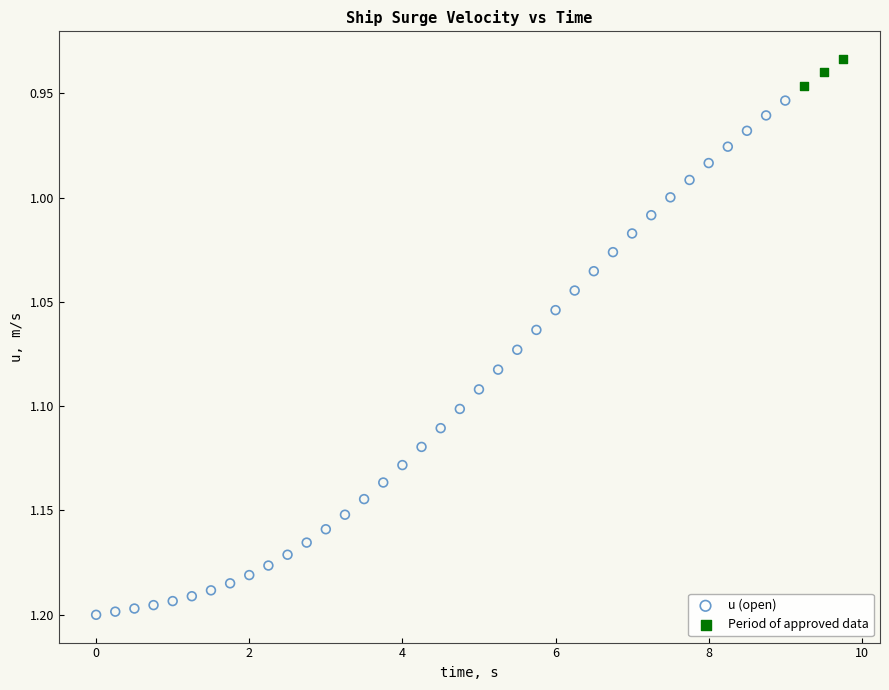

Which series reaches the maximum Y coordinate?

u (open)